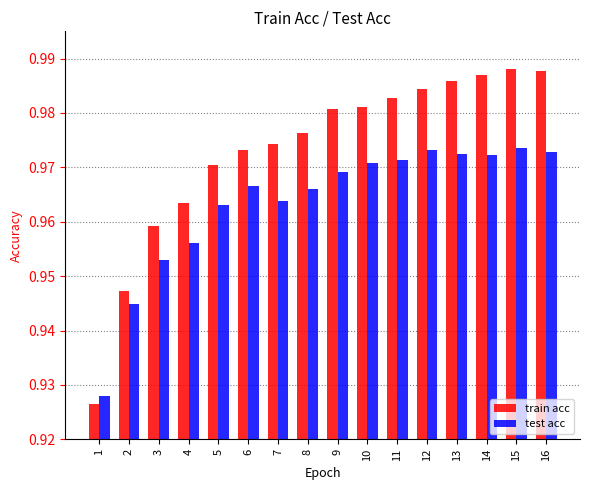

How many train acc values are between 0 and 1?

16